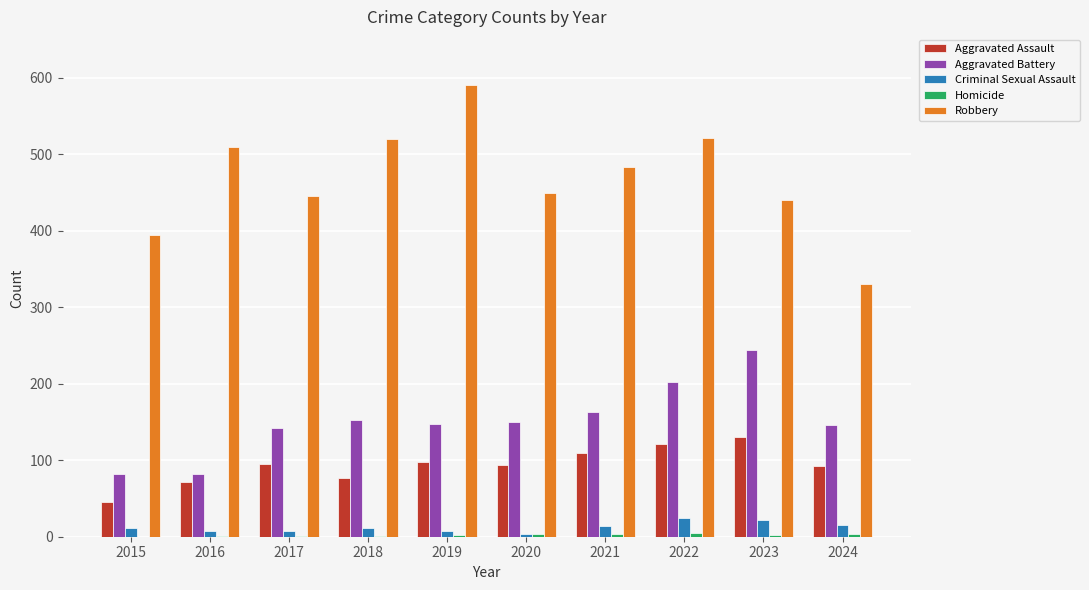

Between 2023 and 2024, which series saw the biggest shift?

Robbery